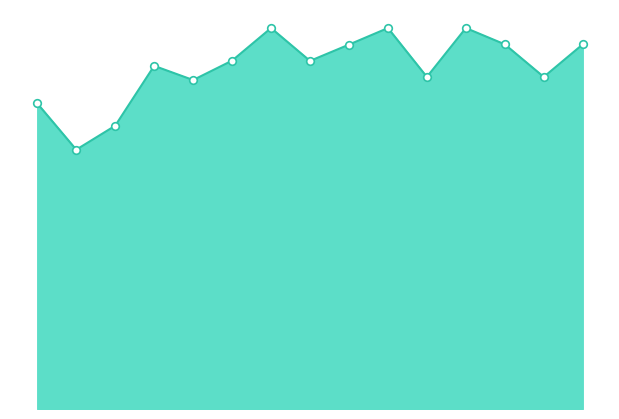

Is this an area chart (filled region under the line)?

Yes